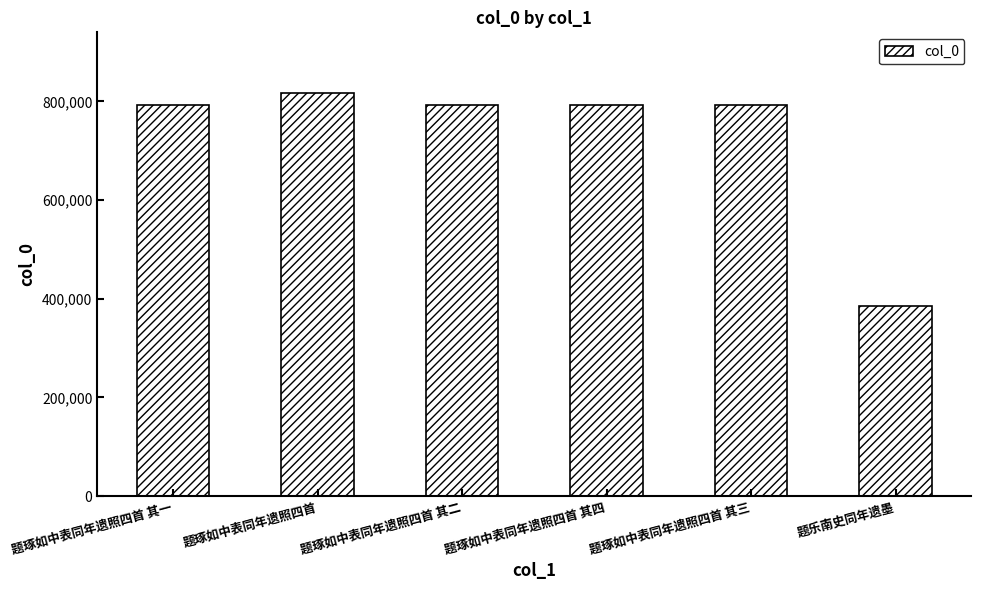

What position from the left is 题琢如中表同年遗照四首 其四?

4